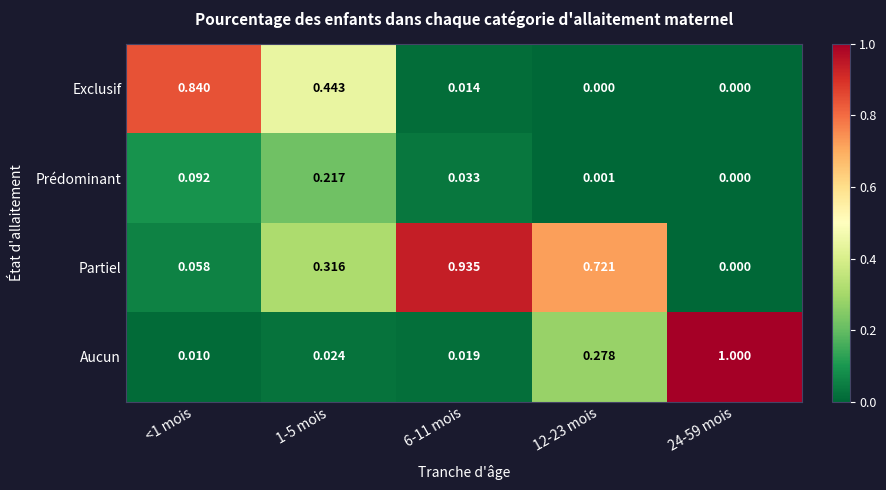

Which series has the widest spread of values?

Aucun